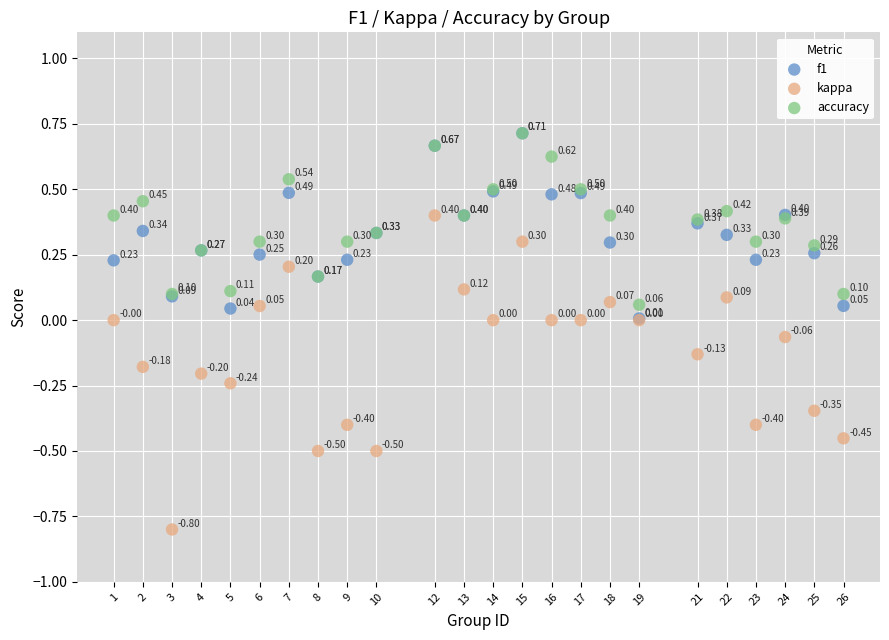

Which series reaches the minimum Y coordinate?

kappa